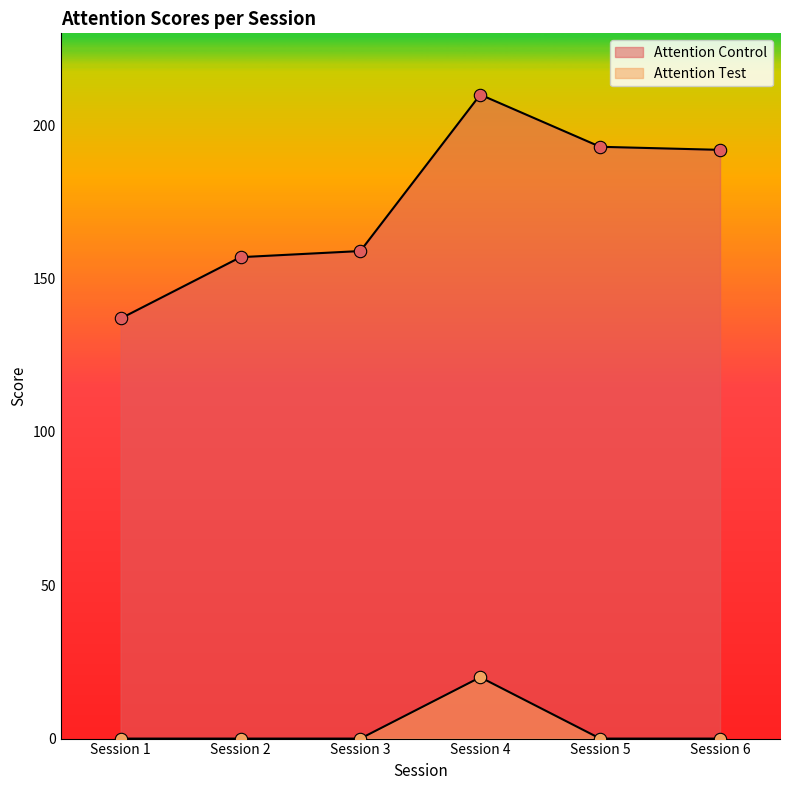

Which series has the widest spread of Y values?

Attention Control